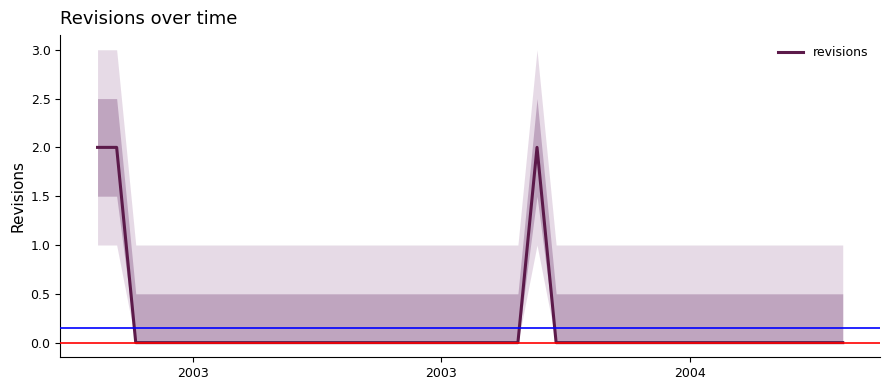

How many values are between 0 and 1?

37